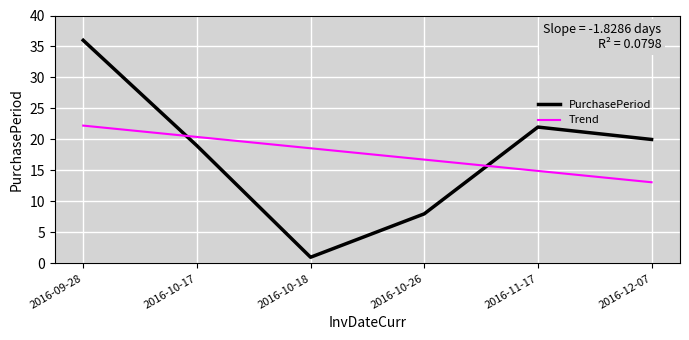

What is the difference between the PurchasePeriod values at 2016-12-07 and 2016-10-26?

12.0